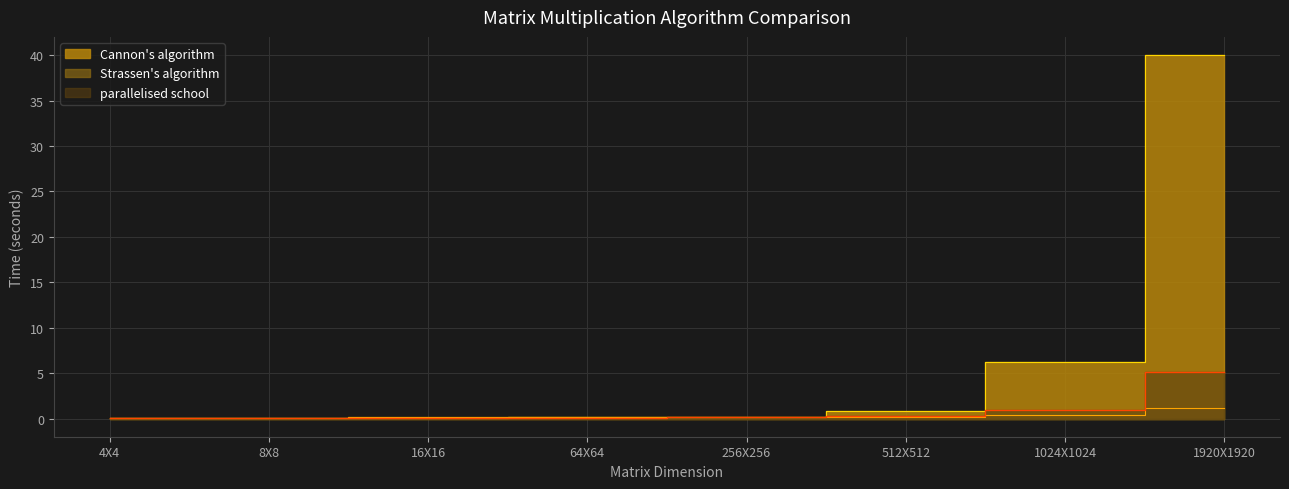

Count the number of categories in the chart.

8